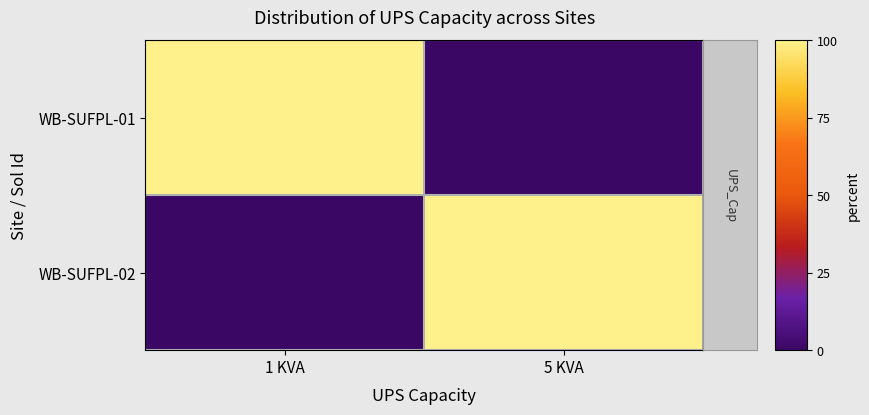

Reading left to right, transcribe all the data shown in this chart.

WB-SUFPL-01: 1 KVA=100	5 KVA=0
WB-SUFPL-02: 1 KVA=0	5 KVA=100